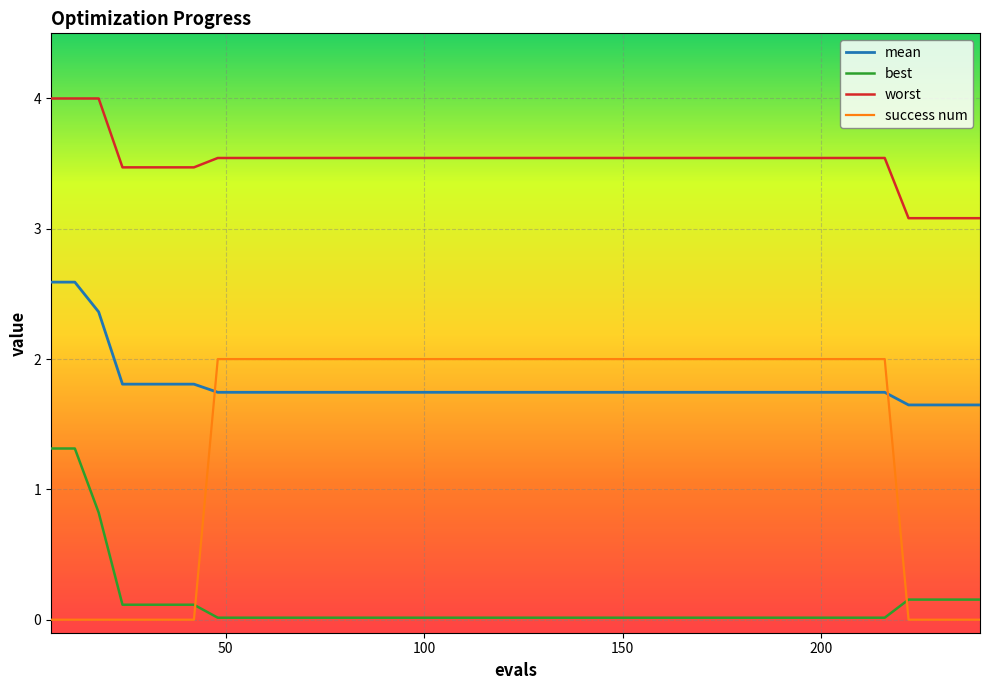

What is the average value of the best series?

0.1